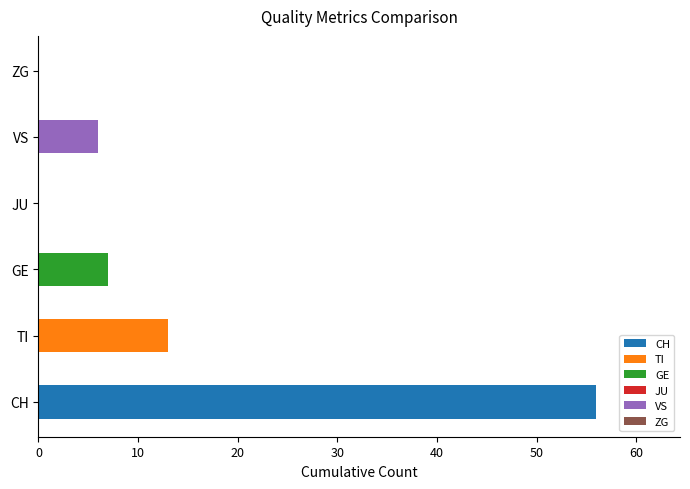

Which series has the largest range (max minus min)?

CH